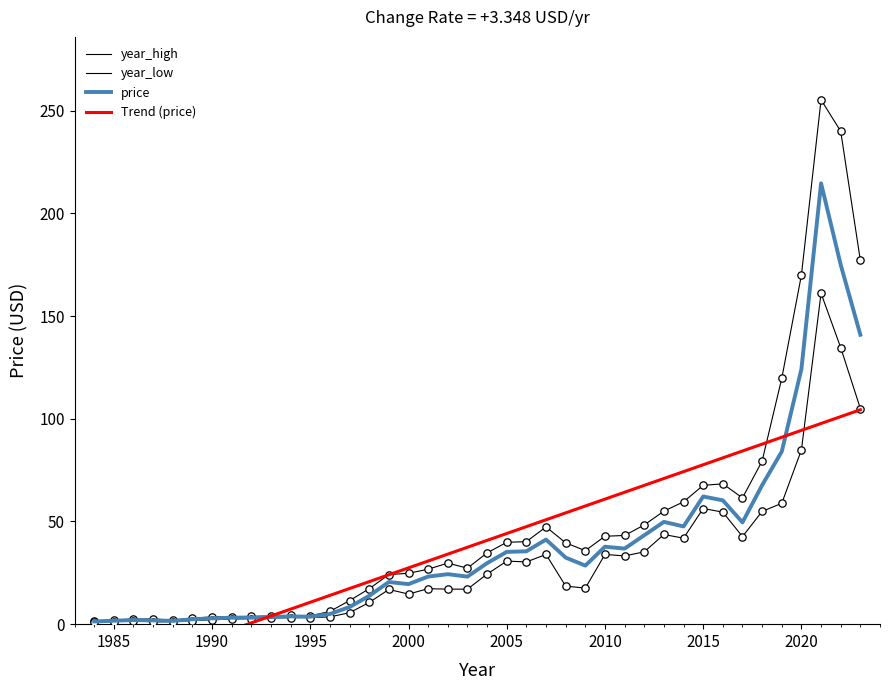

Is the value of year_high at 1995 greater than the value of year_low at 12?

No